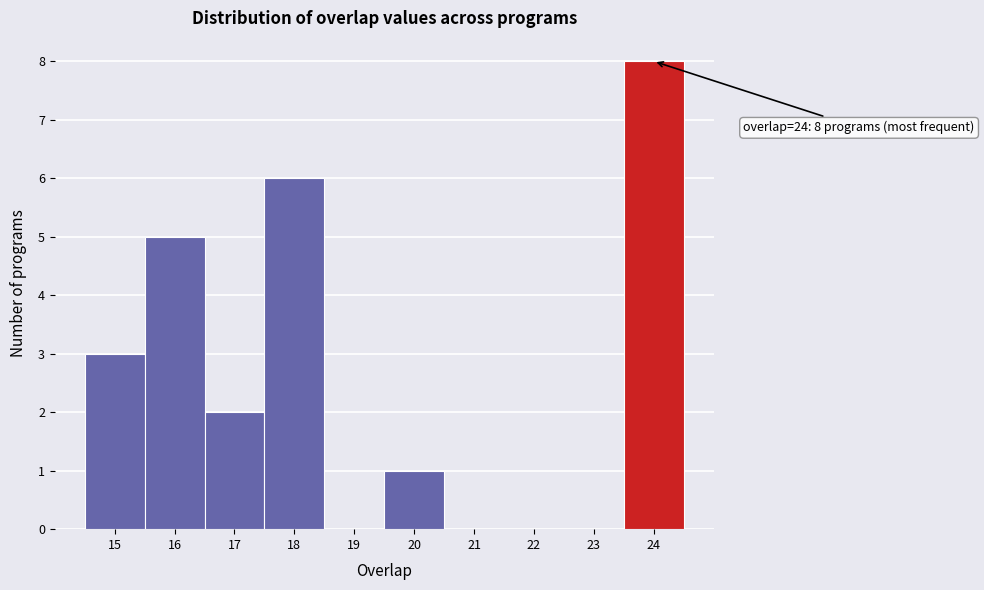

Which range on the x-axis has the tallest bar?

23.5 to 24.5